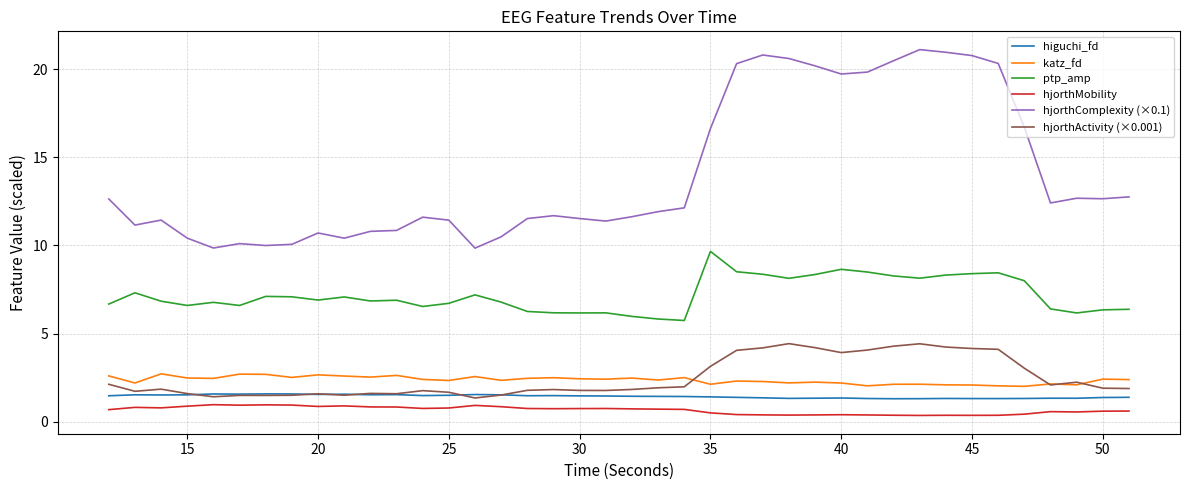

What is the difference between the maximum and minimum values in the katz_fd series?

0.7